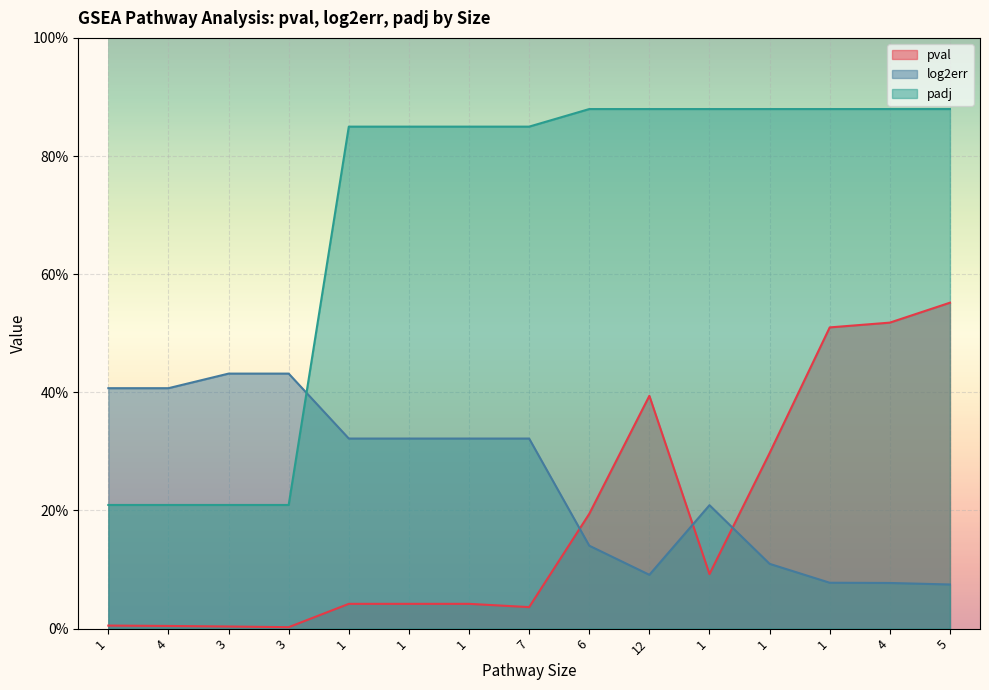

What is the spread (max minus min) of values at 1?

0.4